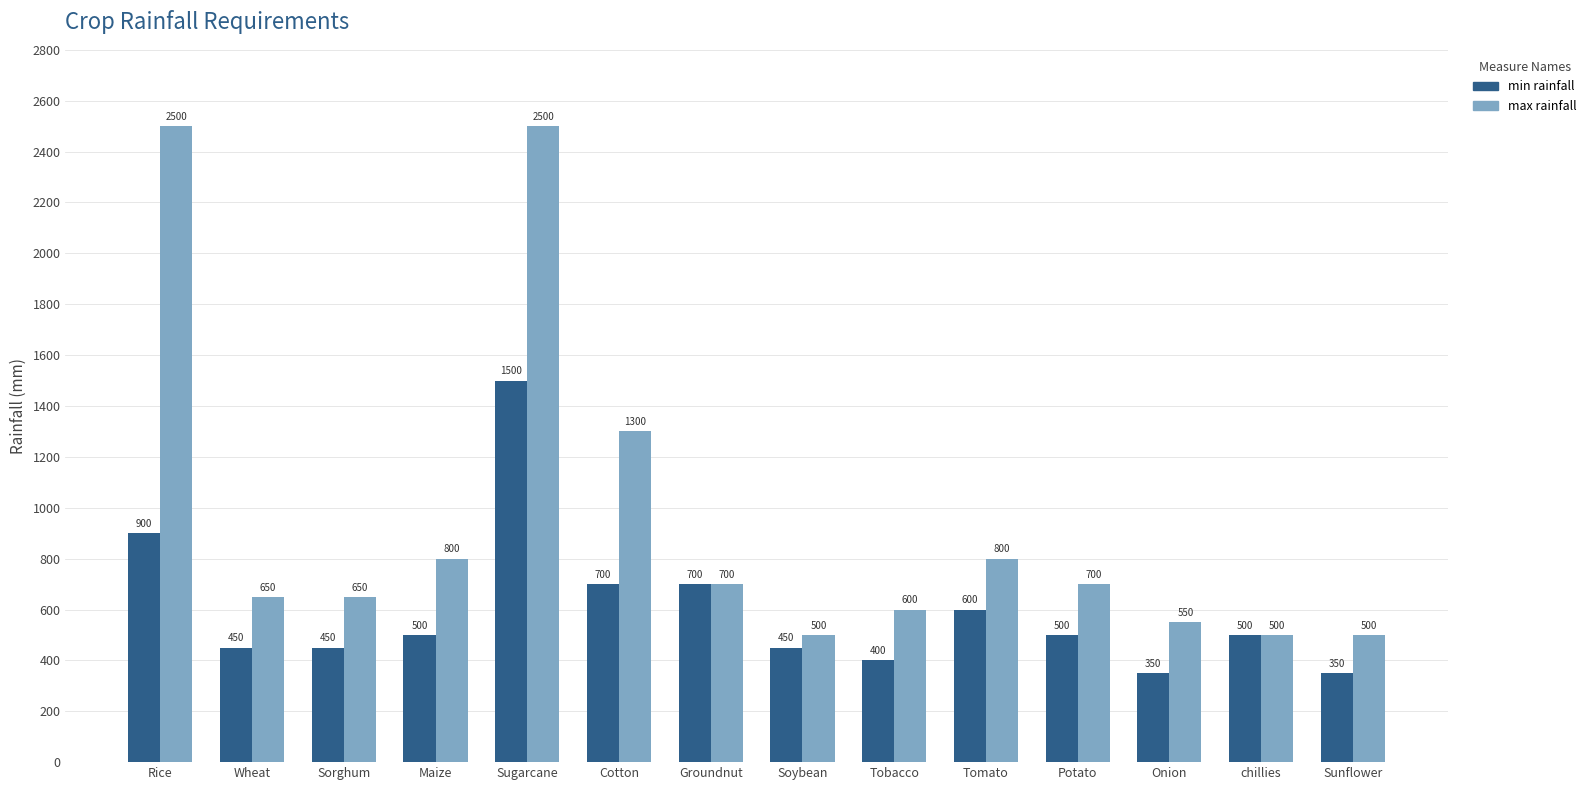

At which category is the sum across all series the highest?

Sugarcane